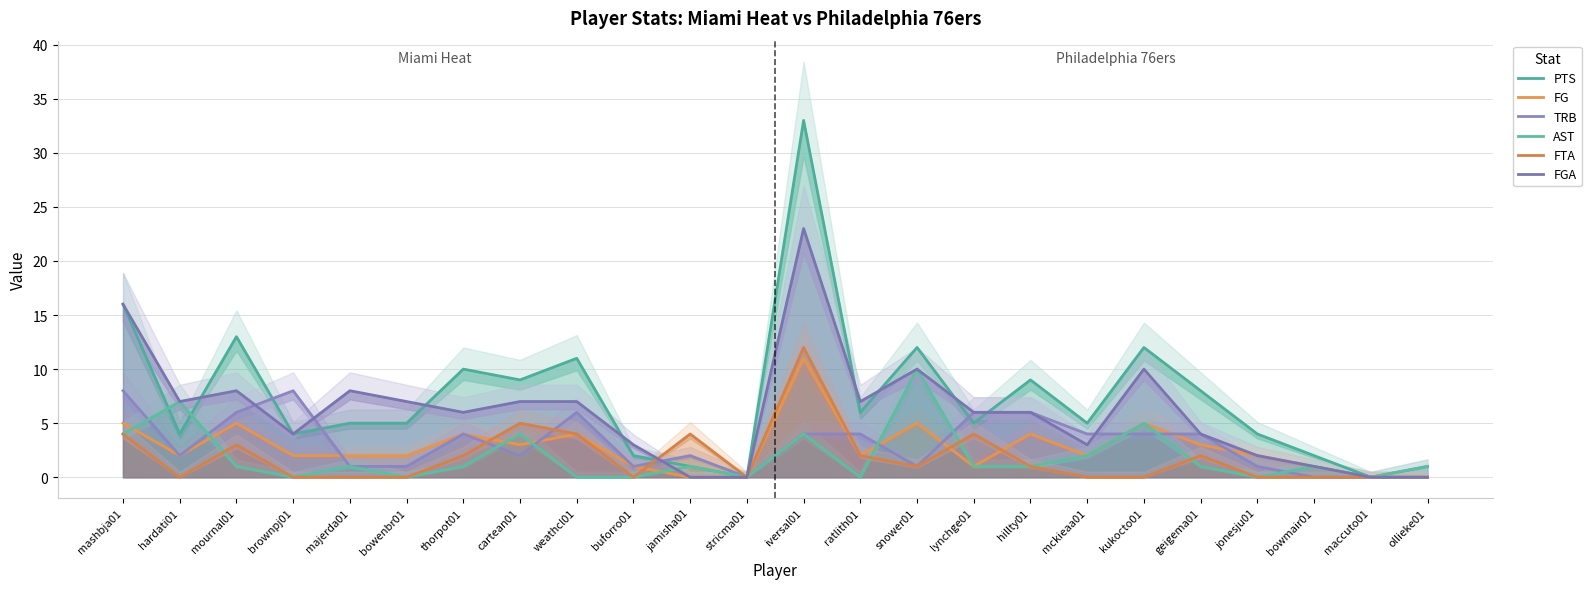

What is the average value of the FTA series?

2